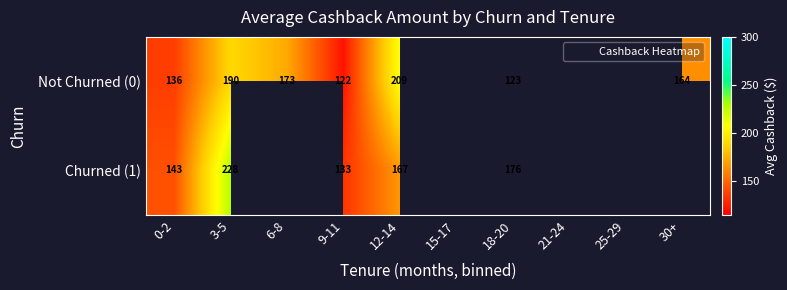

Is the value of Churned (1) at 18-20 greater than the value of Not Churned (0) at 18-20?

Yes